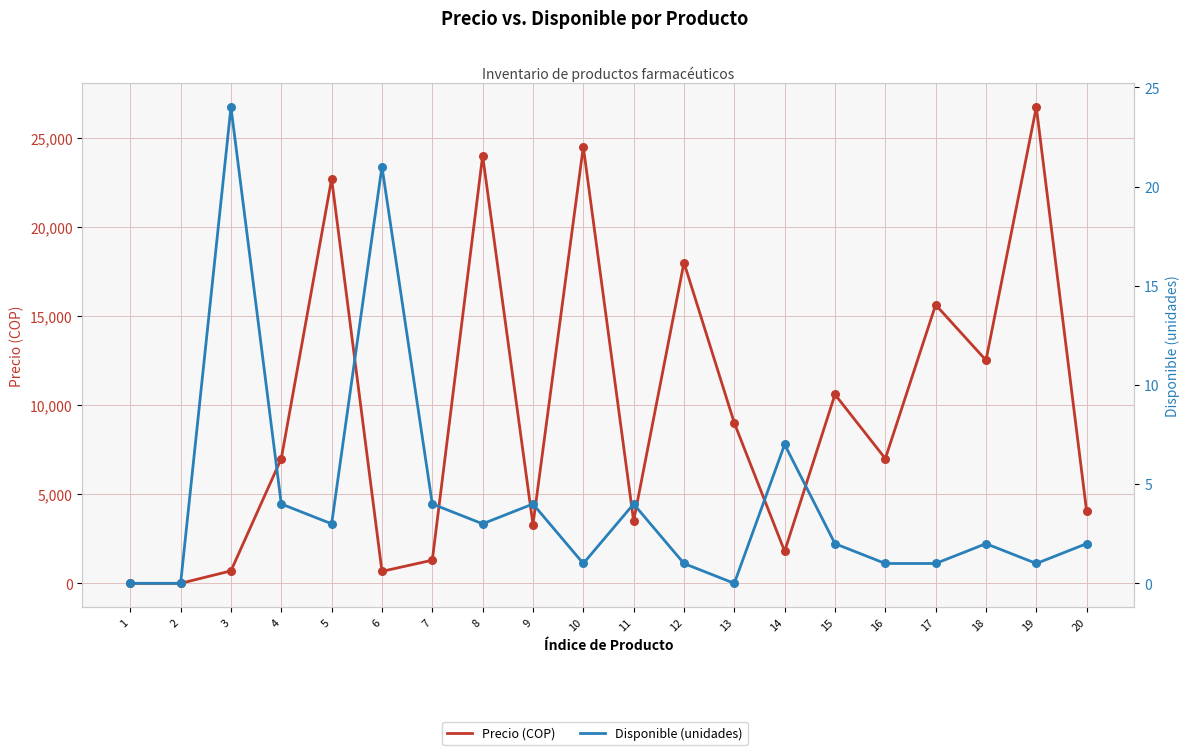

Is the value of Precio (COP) at 8 greater than the value of Disponible (unidades) at 11?

Yes